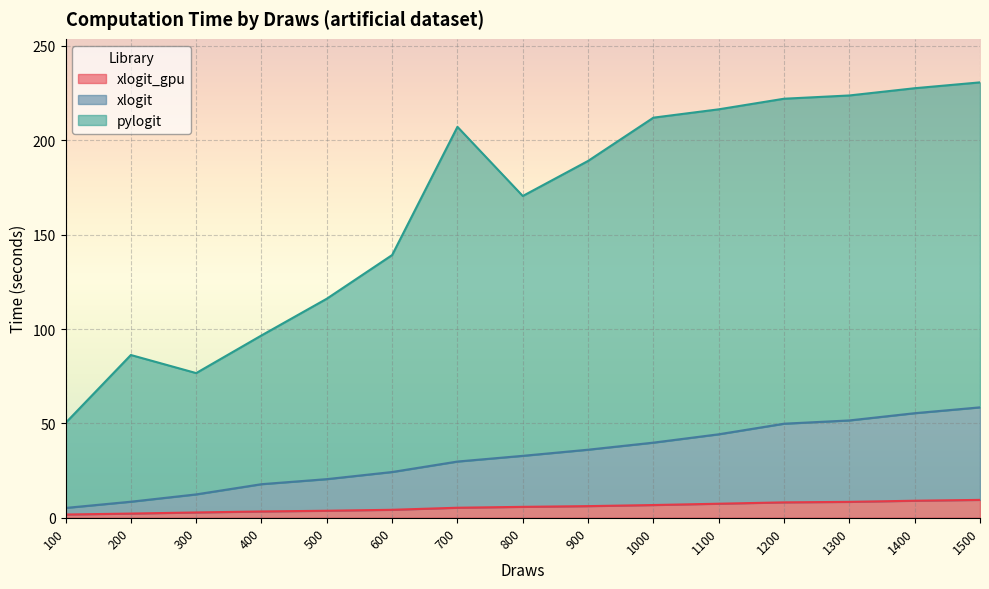

Where is xlogit nearest to the value 31?

700